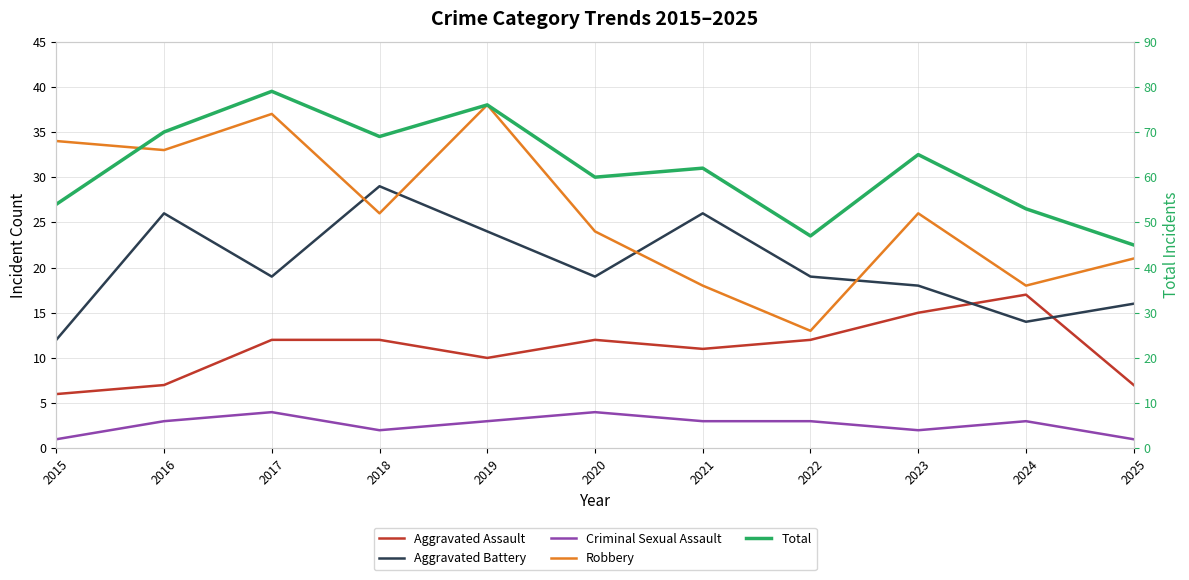

What is the value of the Criminal Sexual Assault point at the 11th from the left?

1